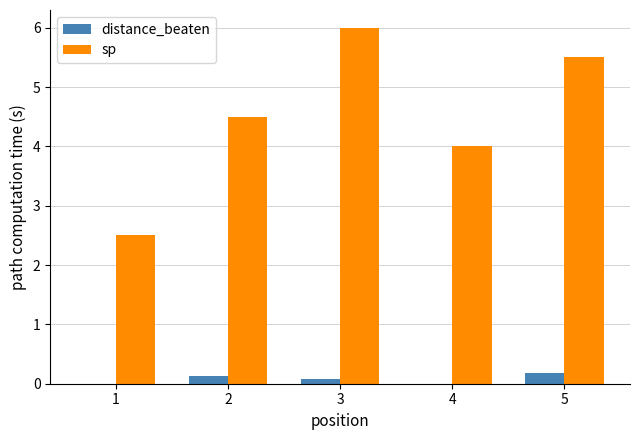

Reading right to left, transcribe all the data shown in this chart.

distance_beaten: 5=0.2	4=0.0	3=0.1	2=0.1	1=0.0
sp: 5=5.5	4=4.0	3=6.0	2=4.5	1=2.5